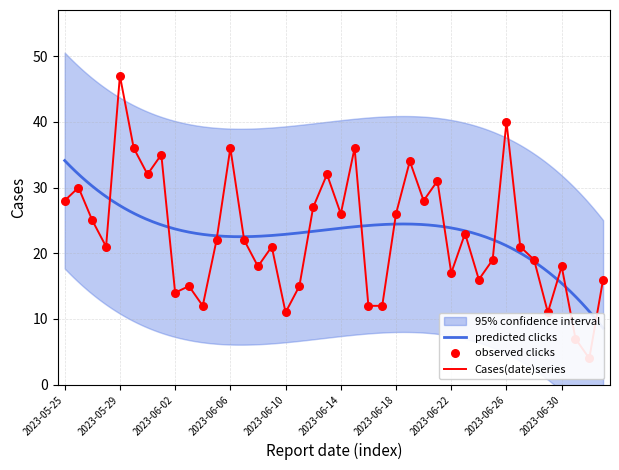

Approximately how many times larger is the value at 2023-06-24 compared to 2023-05-27?

0.6